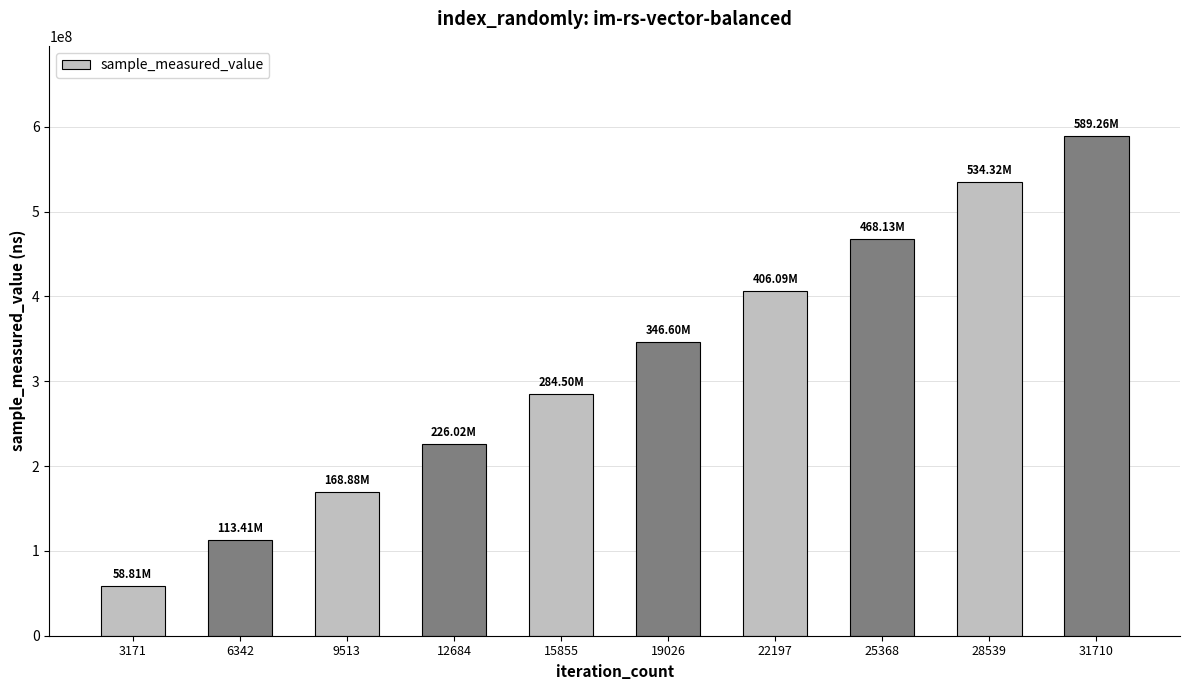

How many values are below 346595731?

5